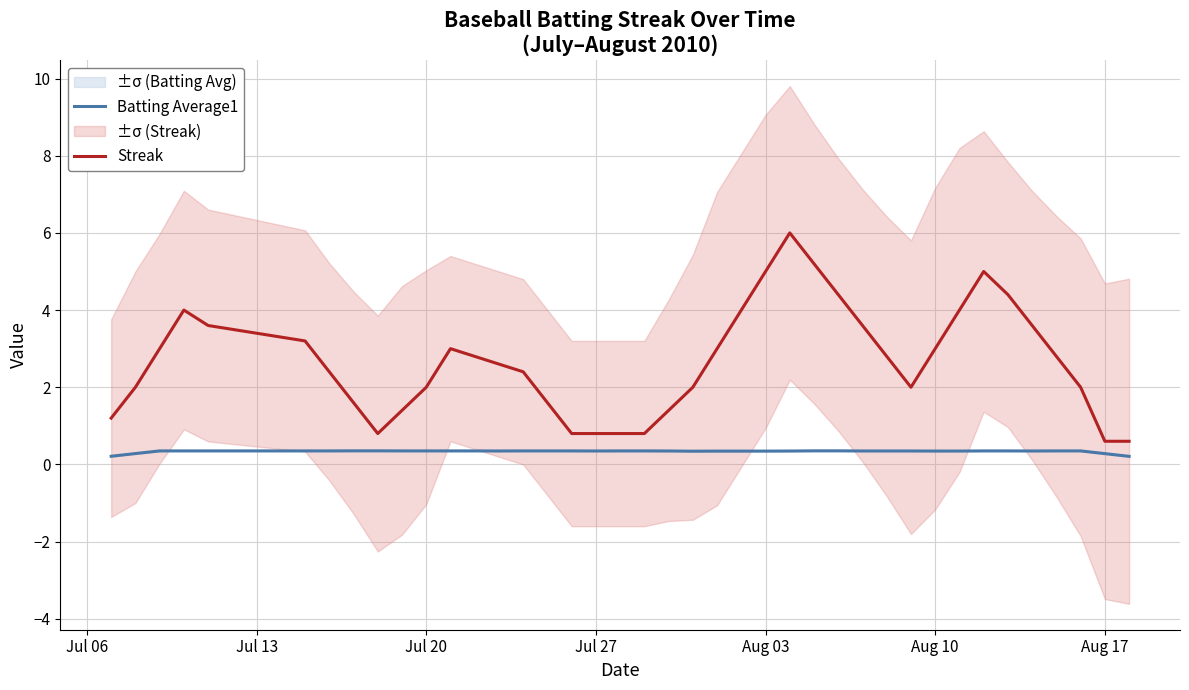

True or false: Streak and Batting Average1 cross at least once.

False